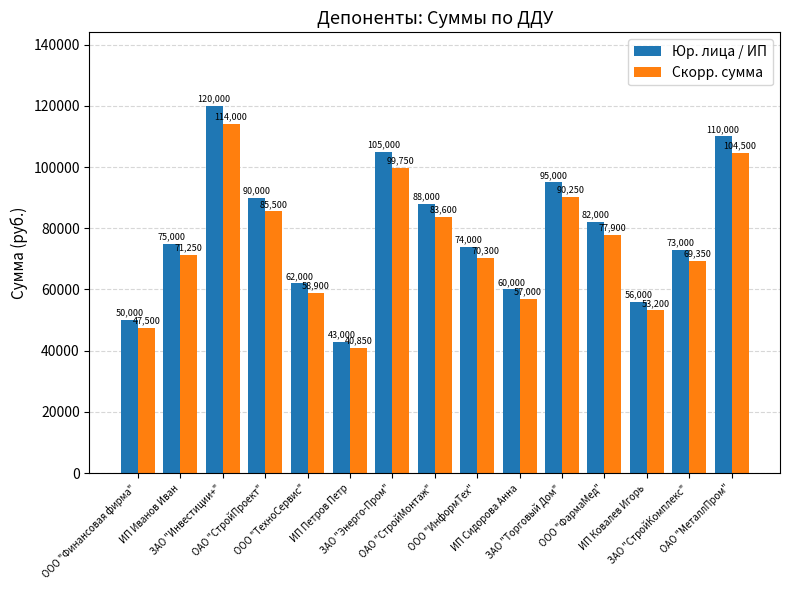

True or false: Скорр. сумма has a value of 21650.2 at ООО "ТехноСервис".

False